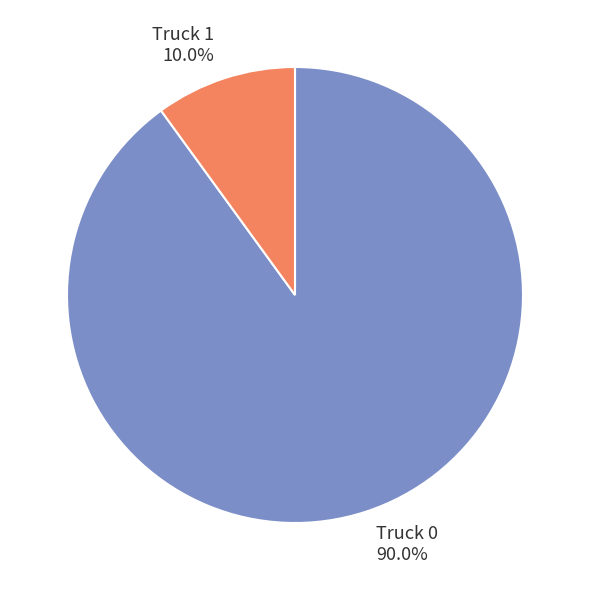

To the nearest percent, what is the difference between the Truck 1 and Truck 0 slice percentages?

80%